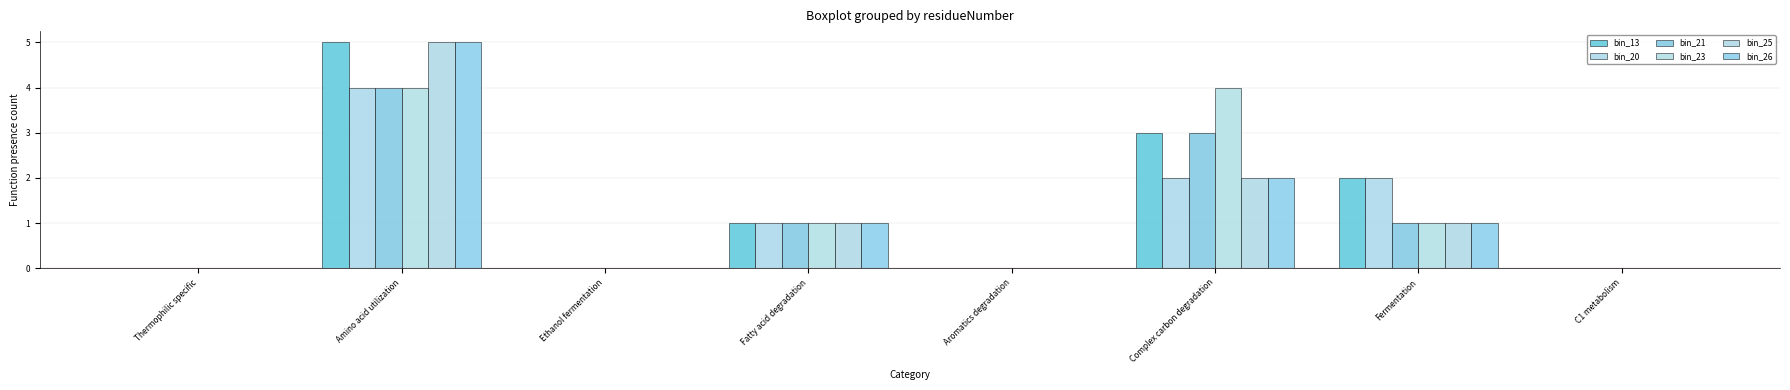

What are all the series names shown in the legend?

bin_13, bin_20, bin_21, bin_23, bin_25, bin_26